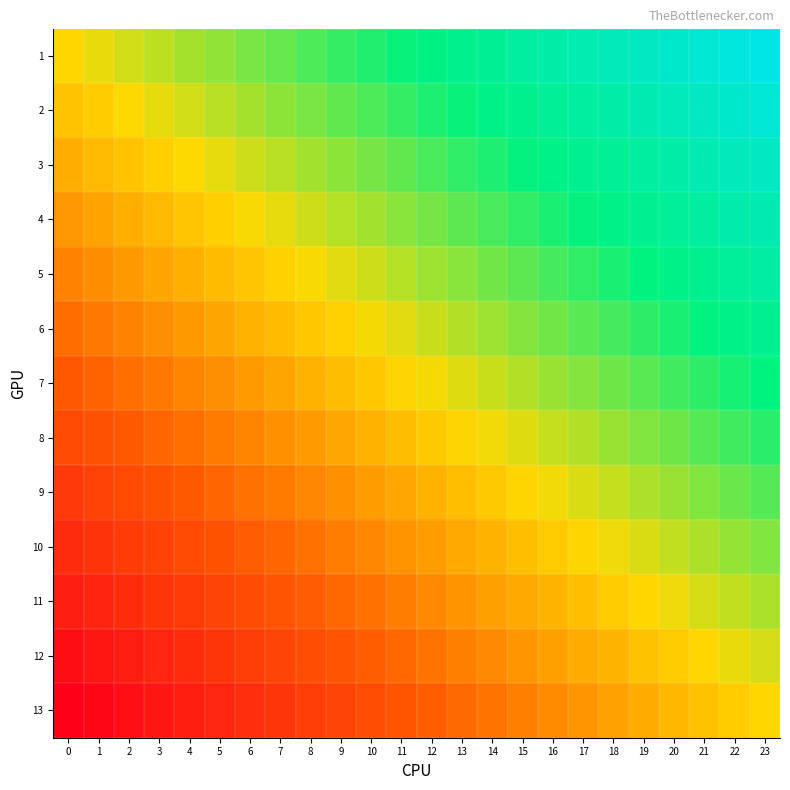

Which series has the largest range (max minus min)?

3